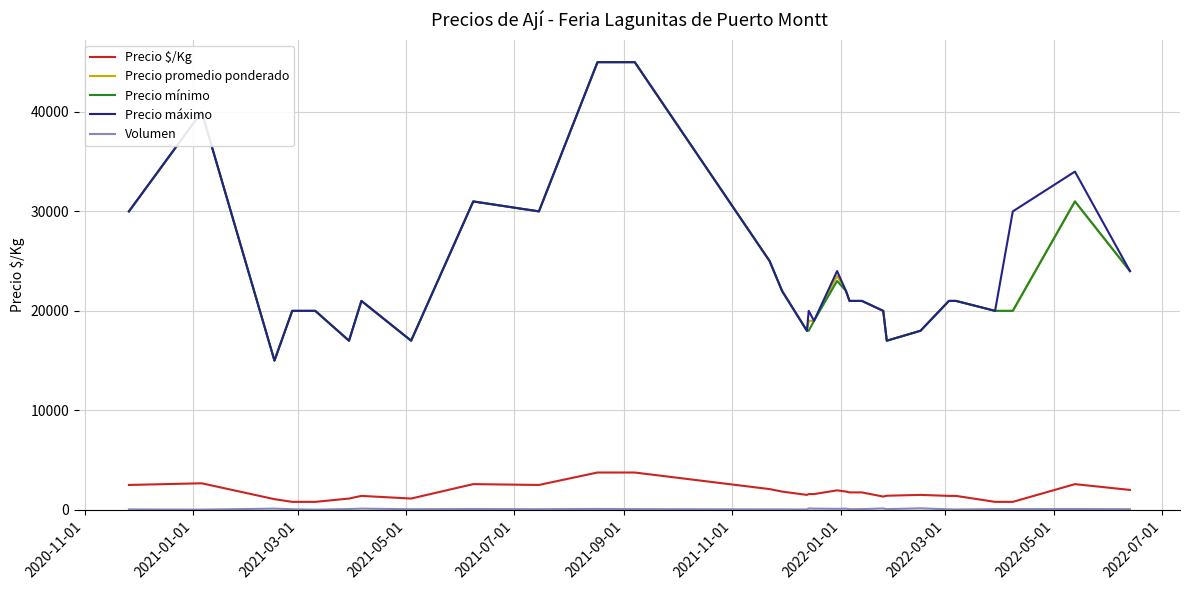

What is the maximum value shown in the chart?

45000